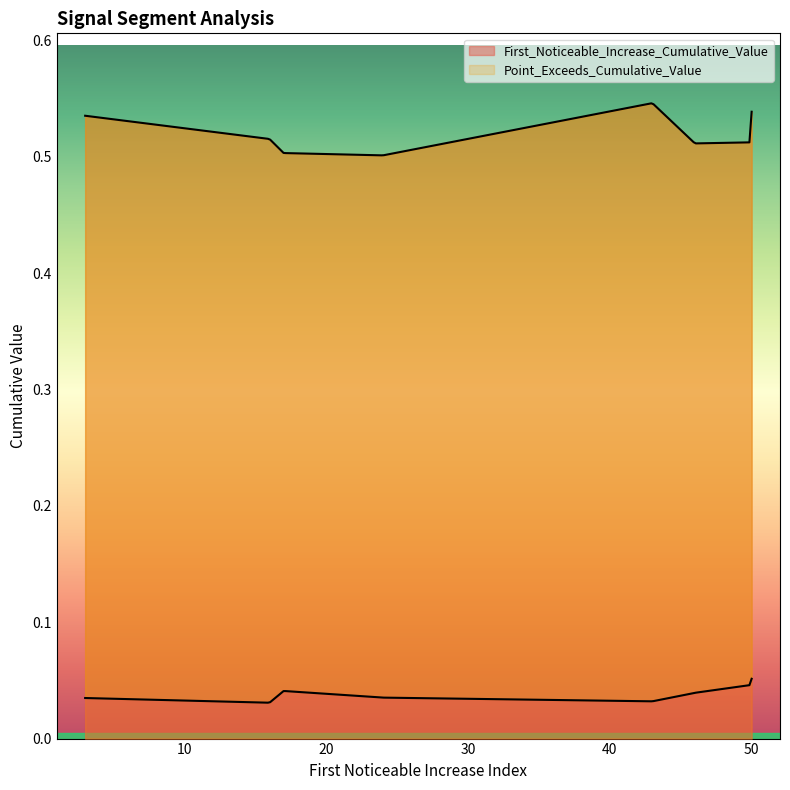

In First_Noticeable_Increase_Cumulative_Value, how many points are lower than both neighbors (excluding endpoints)?

2